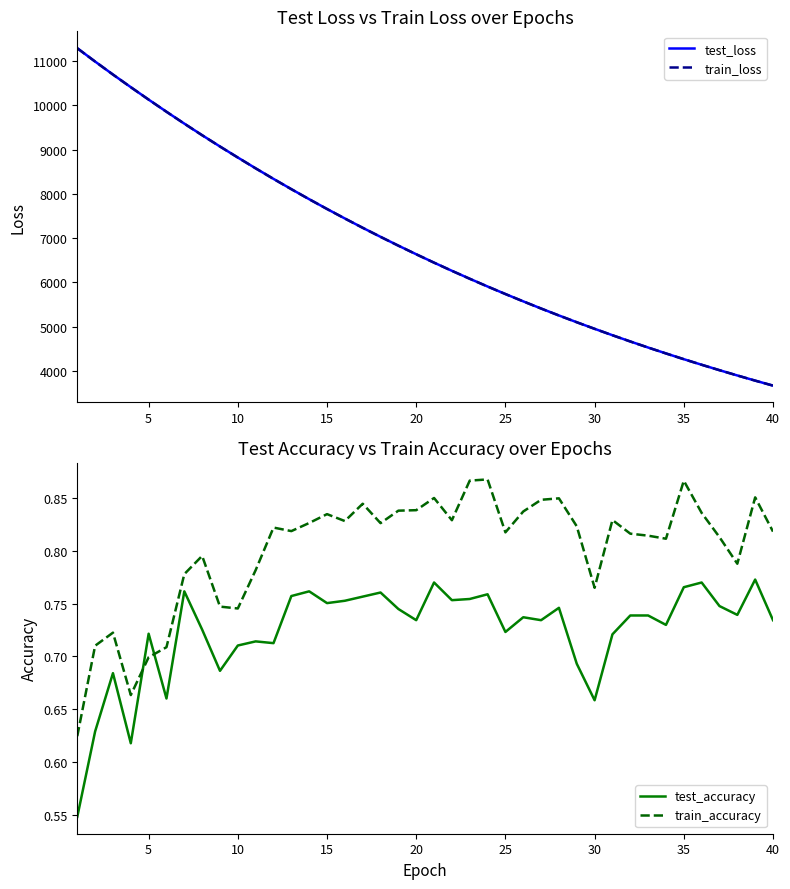

What is the maximum value for train_accuracy?

0.9